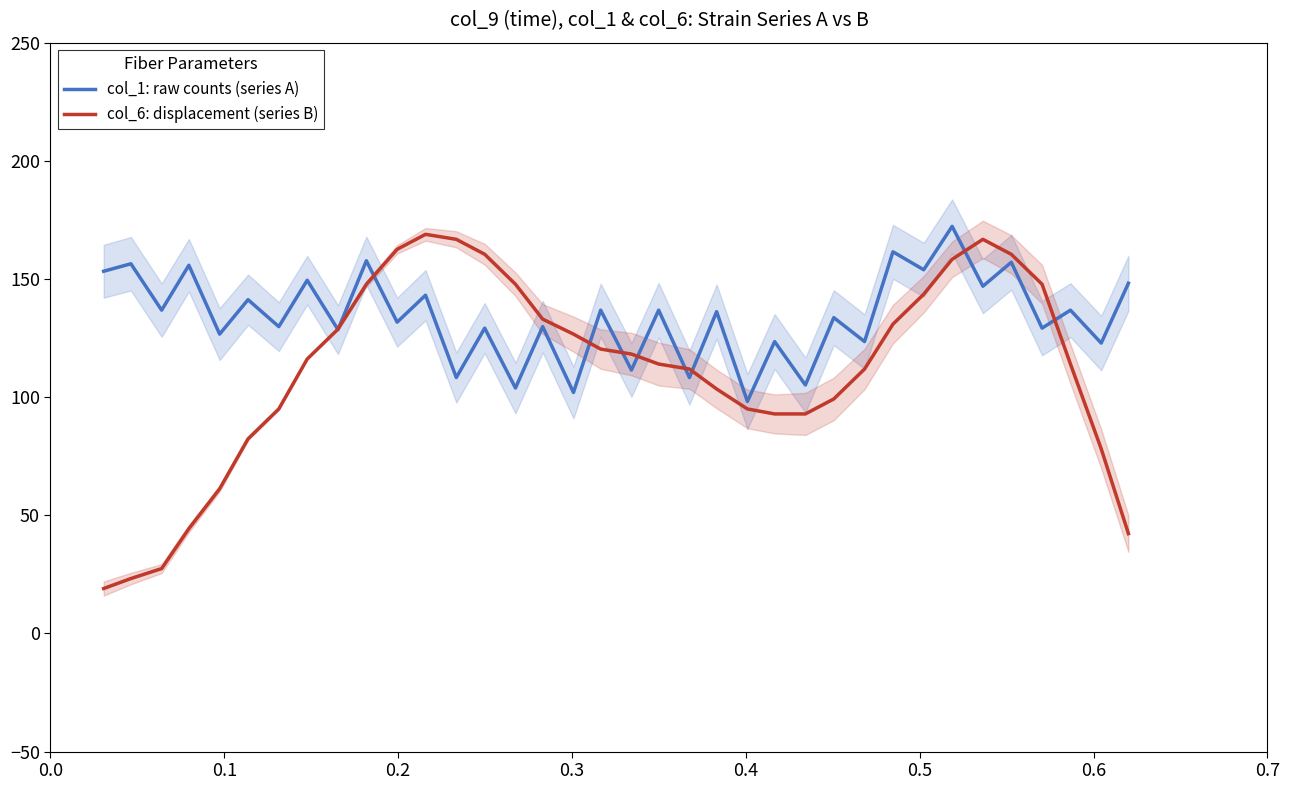

What is the minimum value for col_1: raw counts (series A)?

98.2